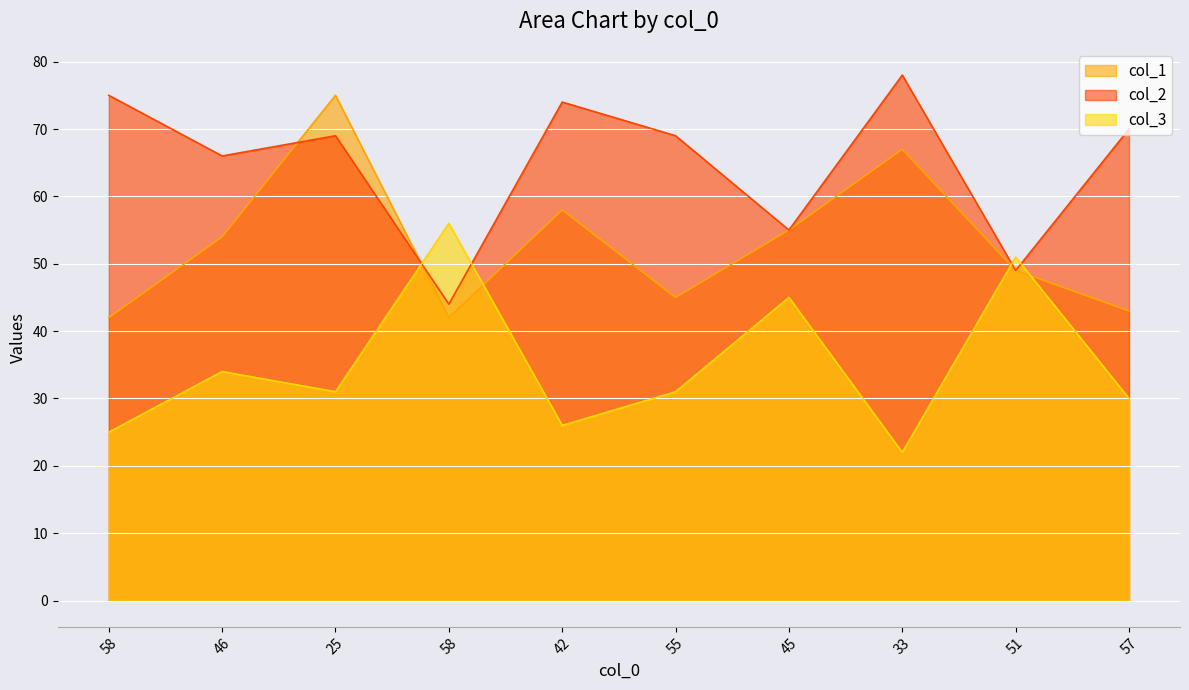

True or false: col_1 has more than 0 interior local peaks.

True